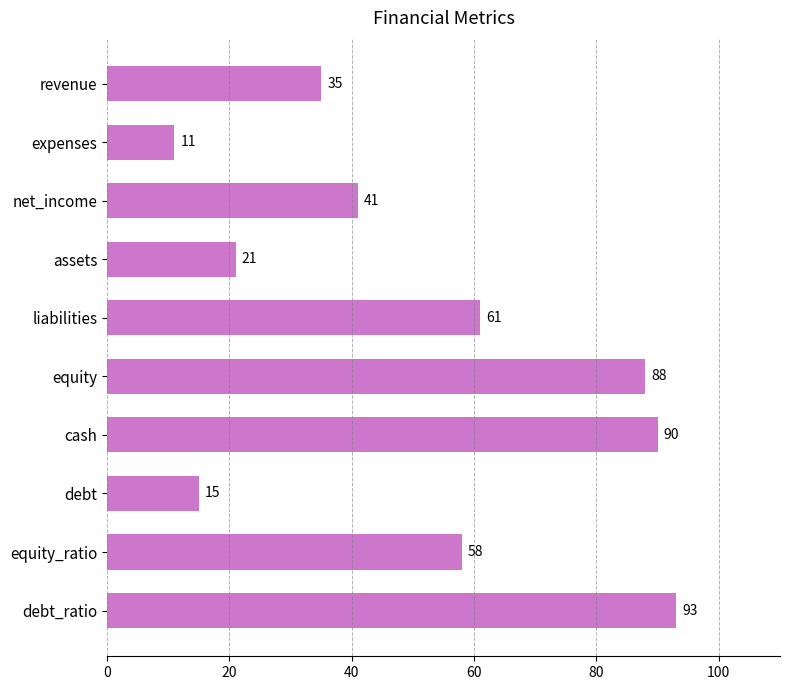

What is the average value?

51